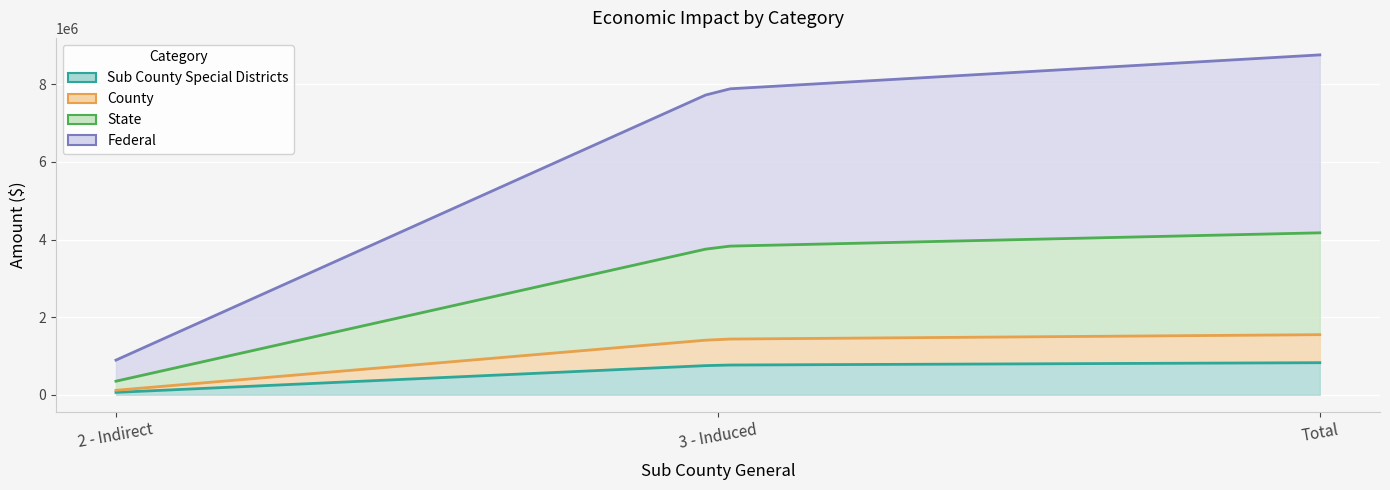

What is the difference between the highest and lowest values at 2 - Indirect?

489401.6